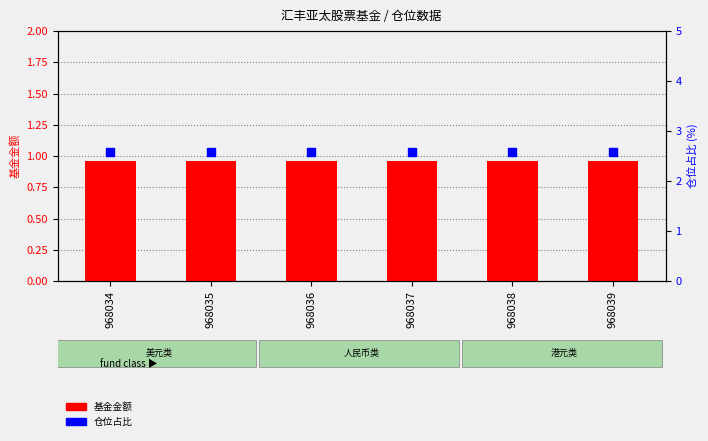

Which series reaches the maximum Y coordinate?

仓位占比